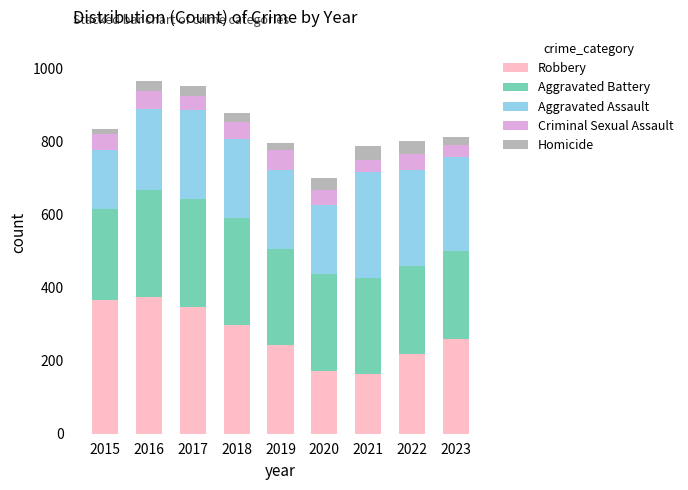

What is the total value across all series at 2020?

699